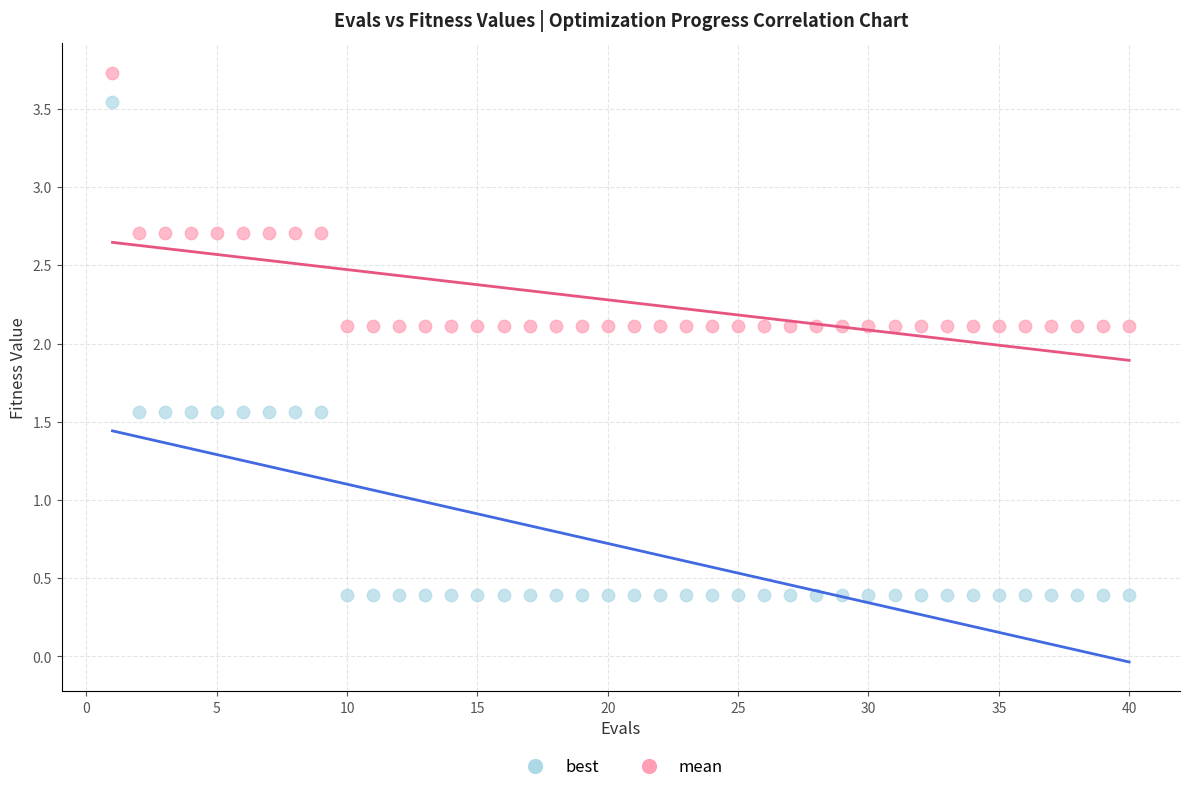

Which series has the largest Y range (max minus min)?

best